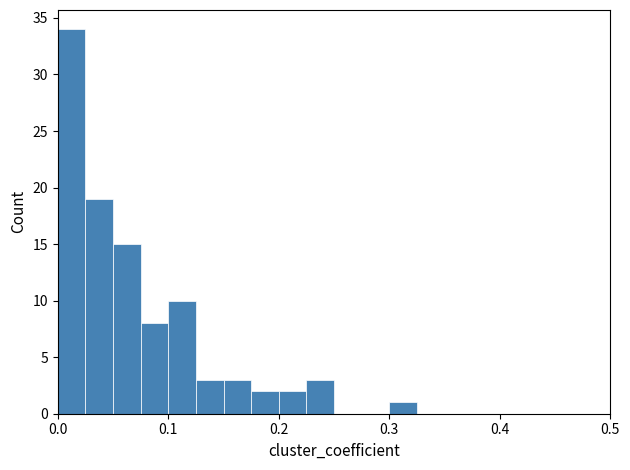

Around what value on the x-axis is the tallest bar? Give the approximate position of its centre, as read against the axis.

0.01